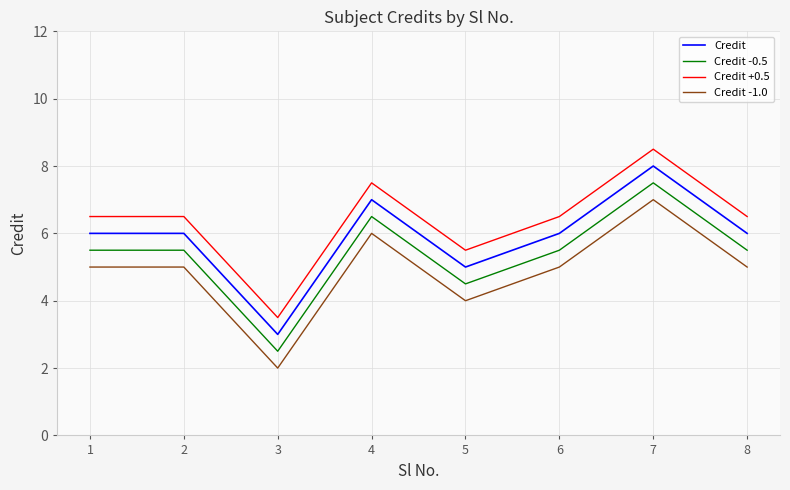

The value of Credit +0.5 at 8 is 9.6. True or false?

False